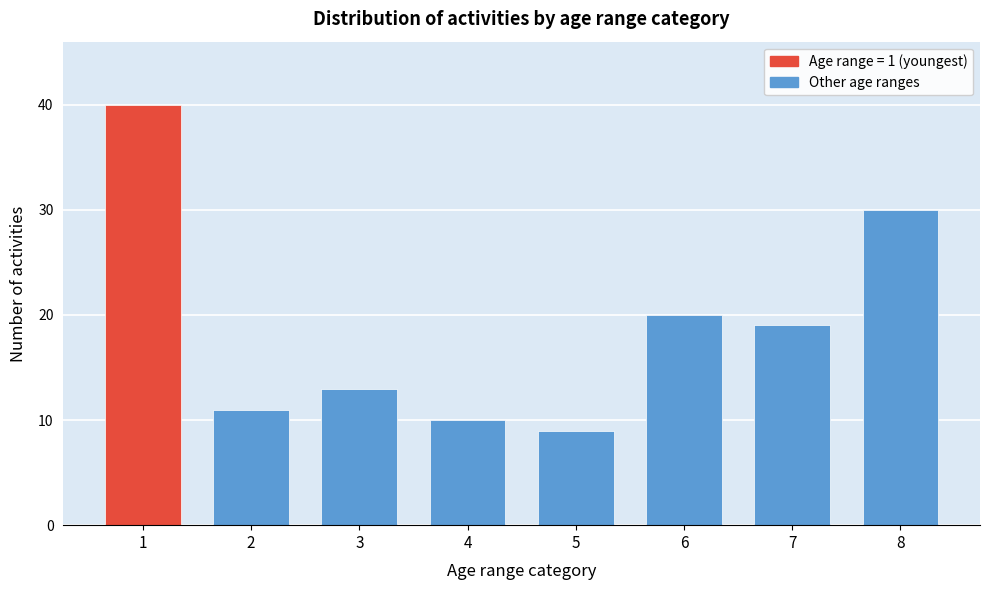

Reading right to left, extract all data points from this chart.

8=30	7=19	6=20	5=9	4=10	3=13	2=11	1=40